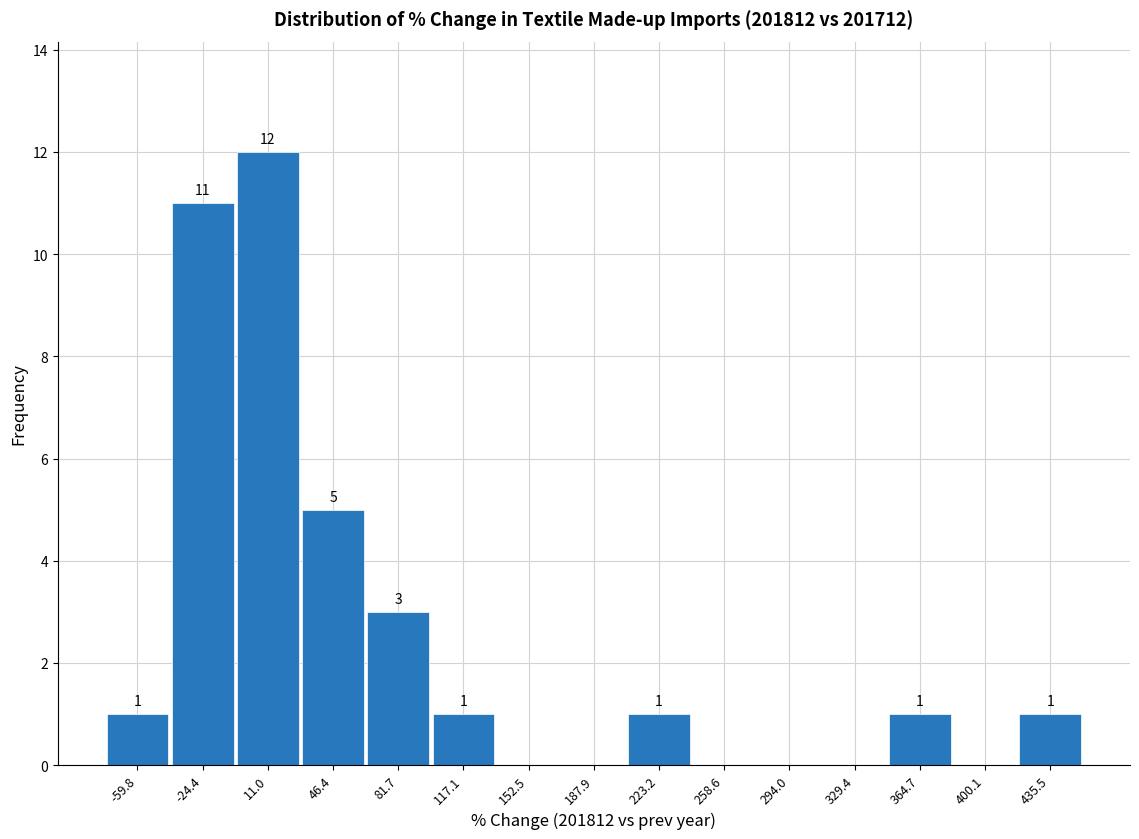

Over which range of the x-axis is the bar tallest?

-5 to 30